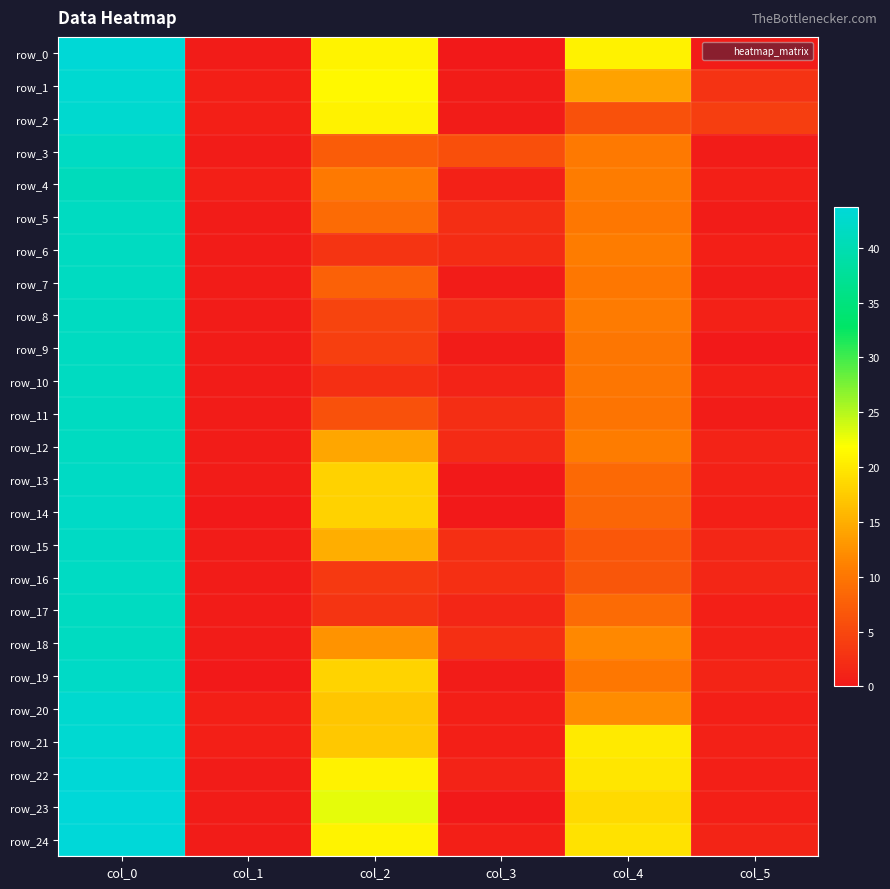

What is the difference between the highest and lowest values at col_2?

20.5